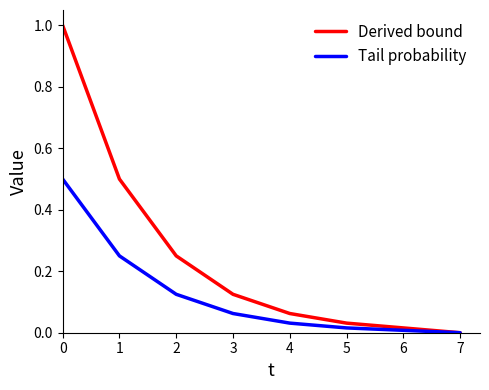

The value of Tail probability at 2 is 0.2. True or false?

False